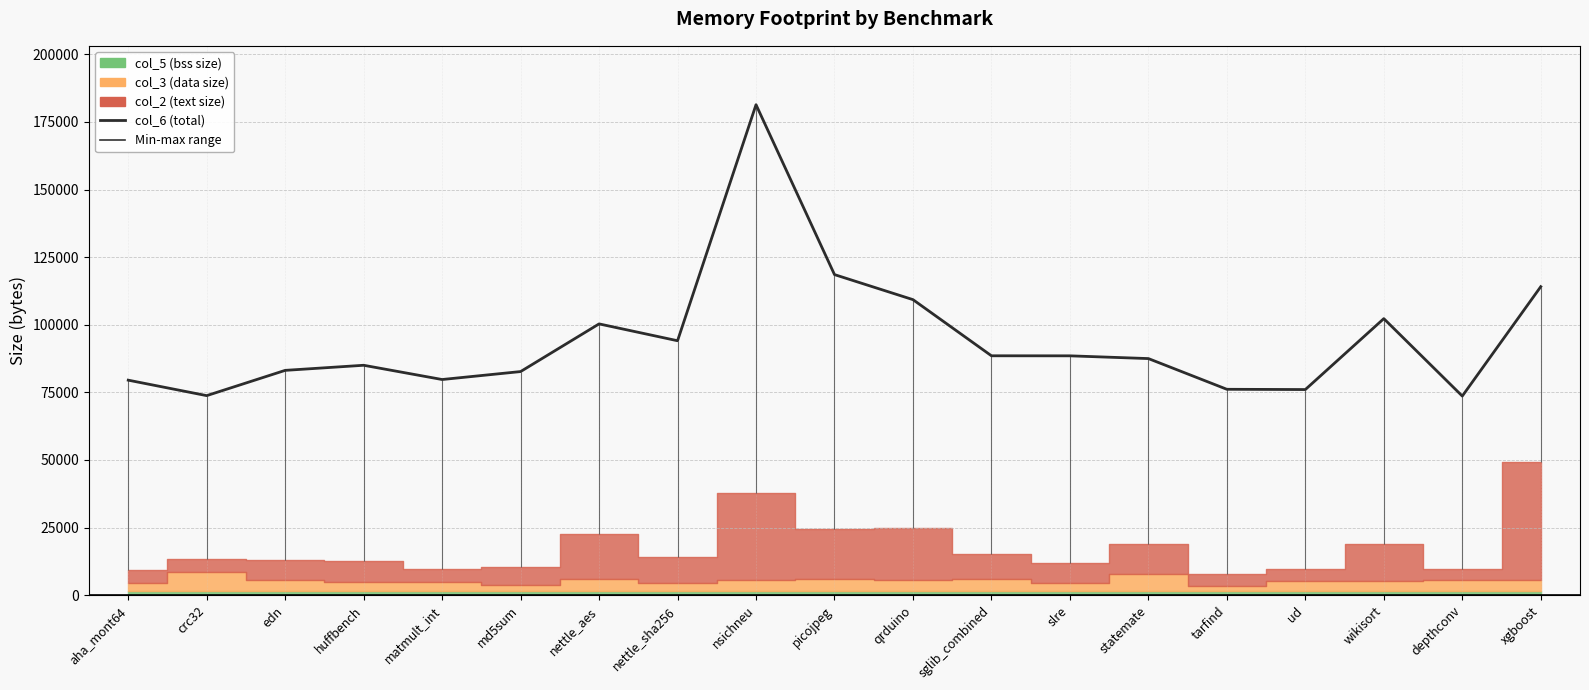

Read the value at wikisort, to the nearest 10.

102260